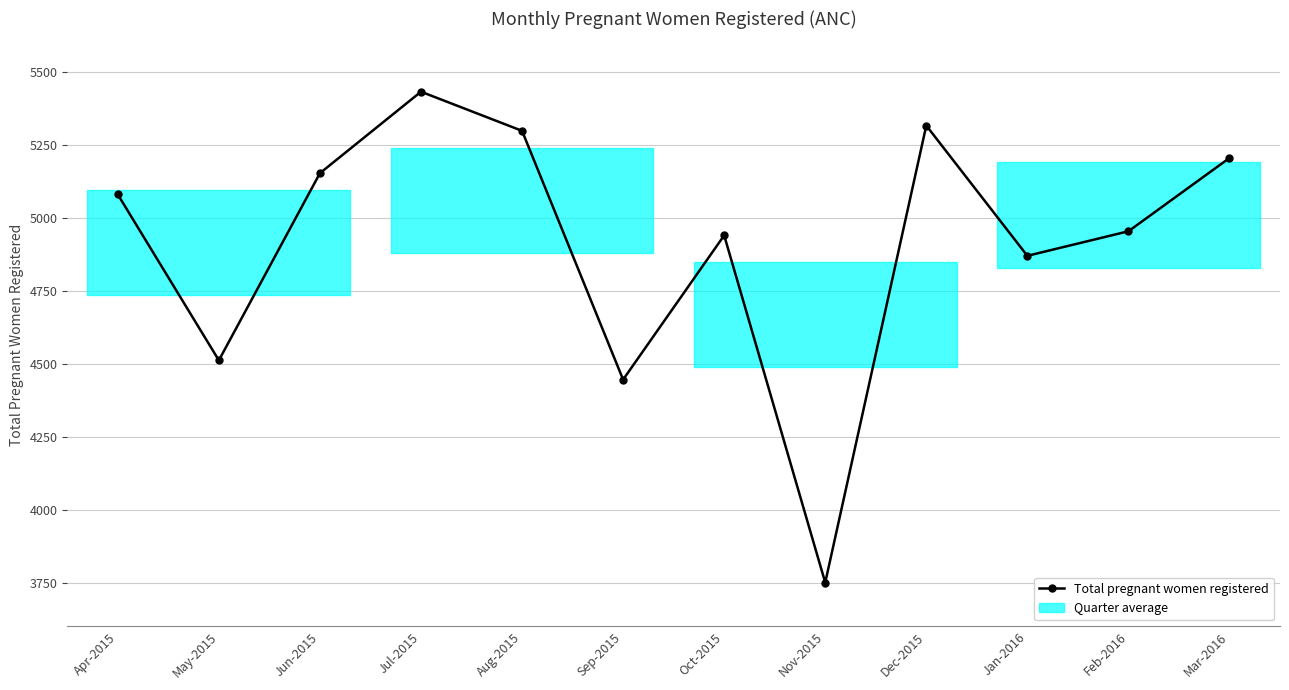

Which label corresponds to the largest value in the chart?

Jul-2015